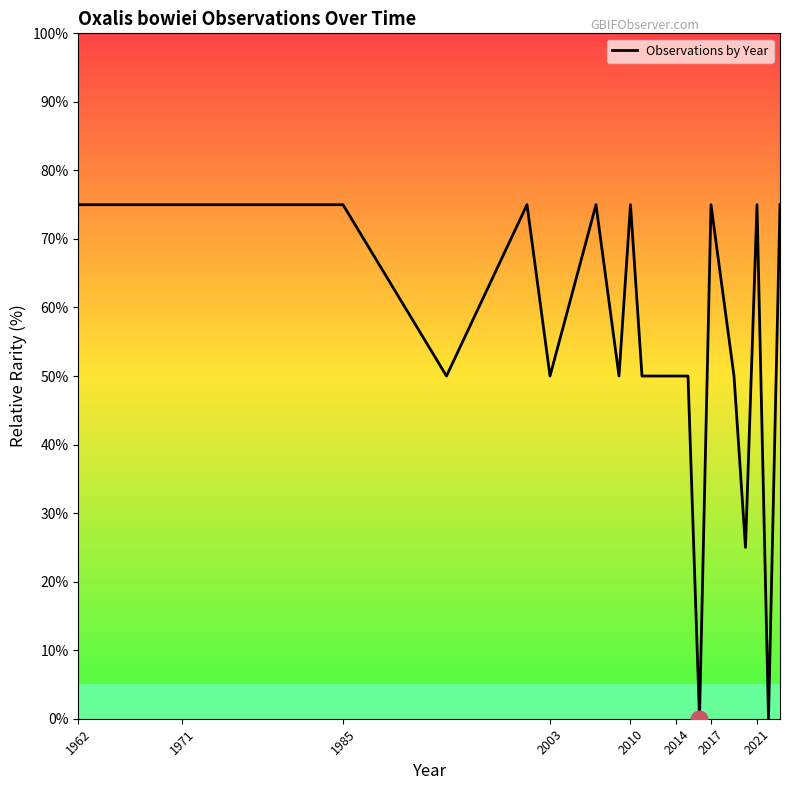

Reading left to right, list all the values displayed in this chart.

75	75	75	75	75	75	75	50	75	50	75	50	75	50	50	50	50	0	75	50	25	75	0	75